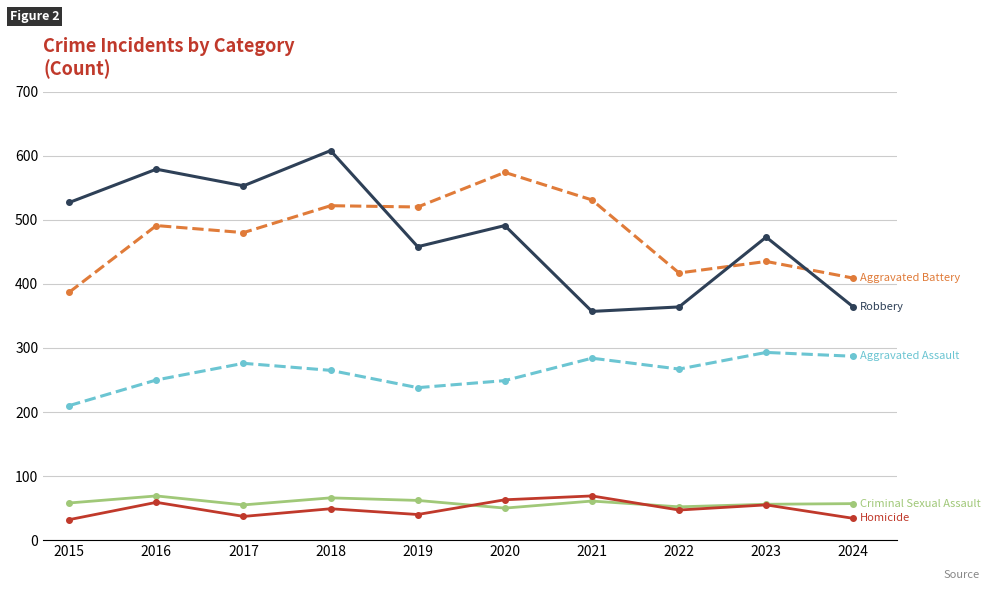

What is the total value across all series at 2020?

1427